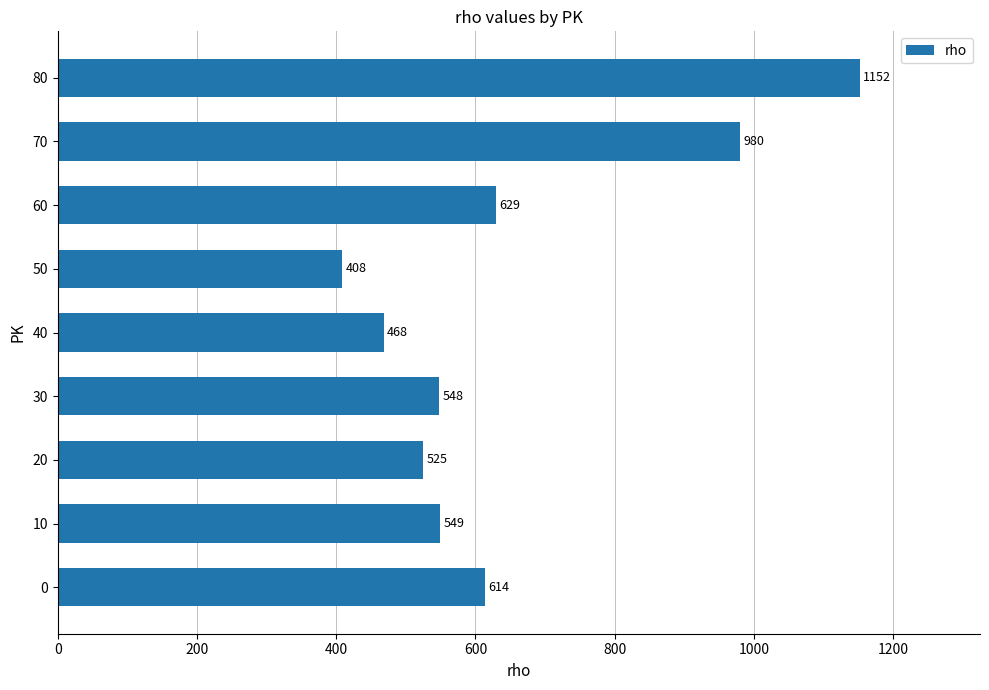

The value at 40 is 468. True or false?

True